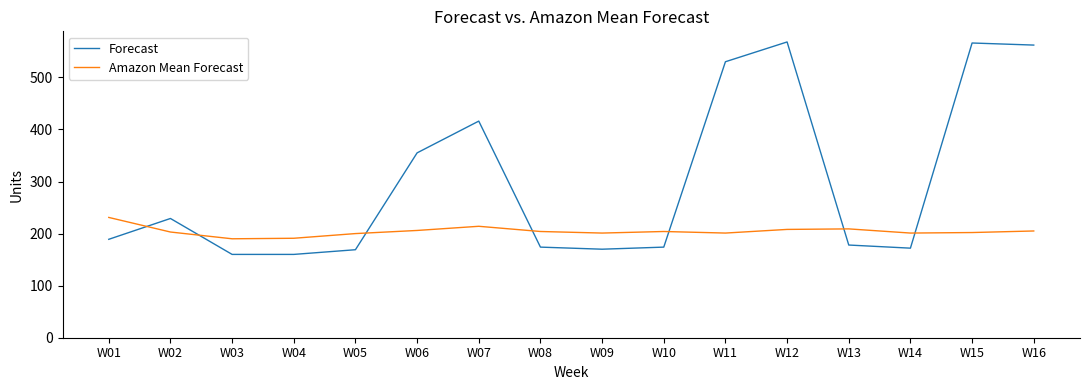

Rank the series by their average value, from highest to lowest.

Forecast, Amazon Mean Forecast